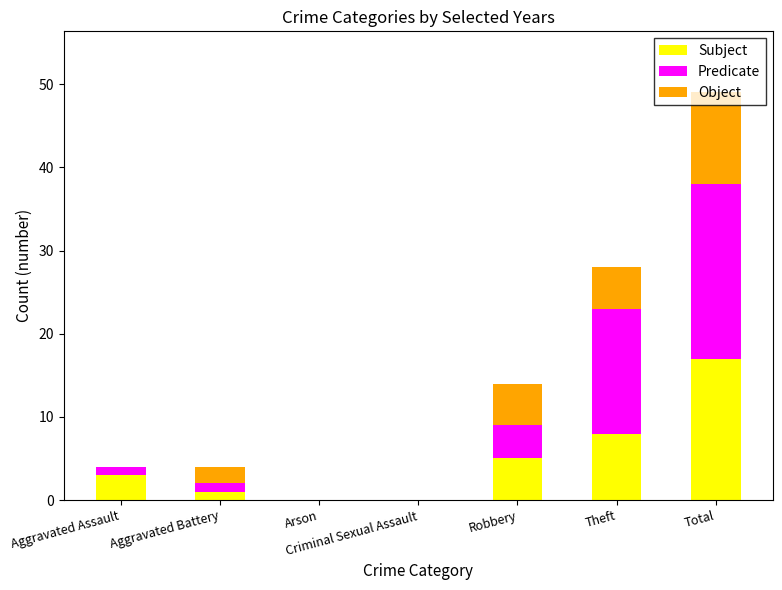

Are the bars grouped side by side (vs. stacked)?

No